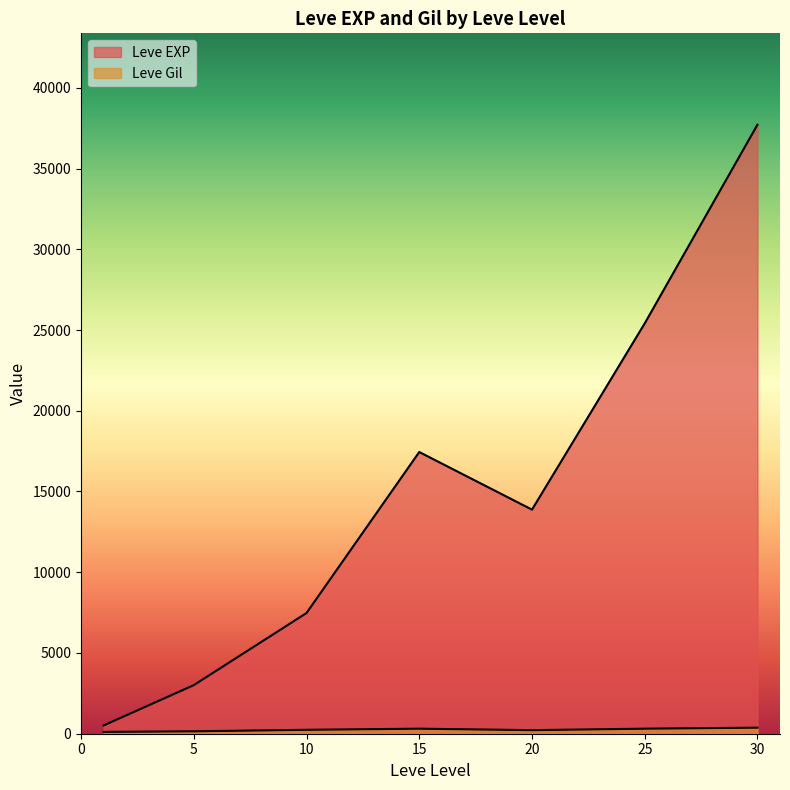

What is the average value of the Leve Gil series?

240